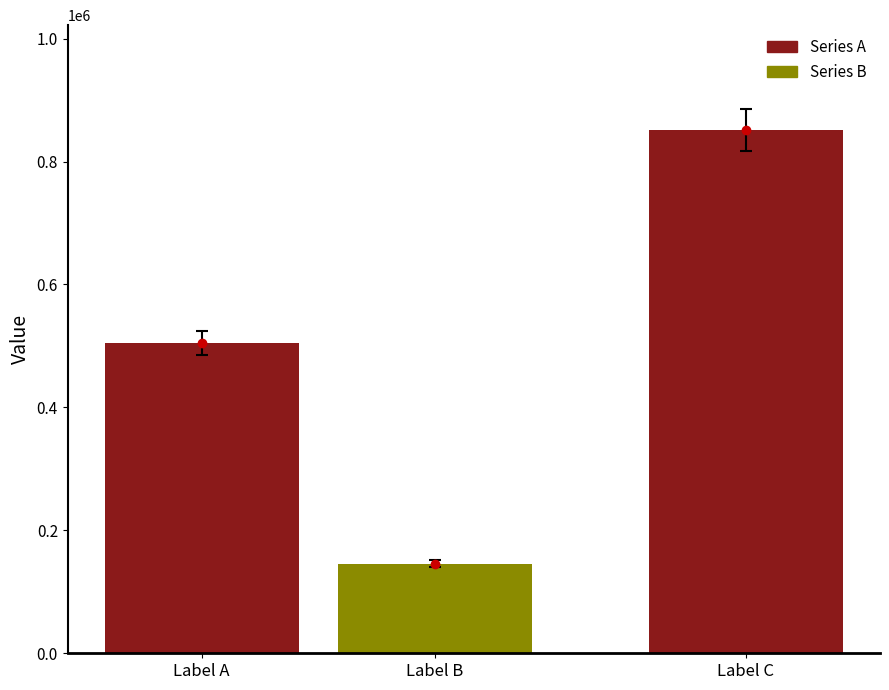

The value at Label C is 516427. True or false?

False